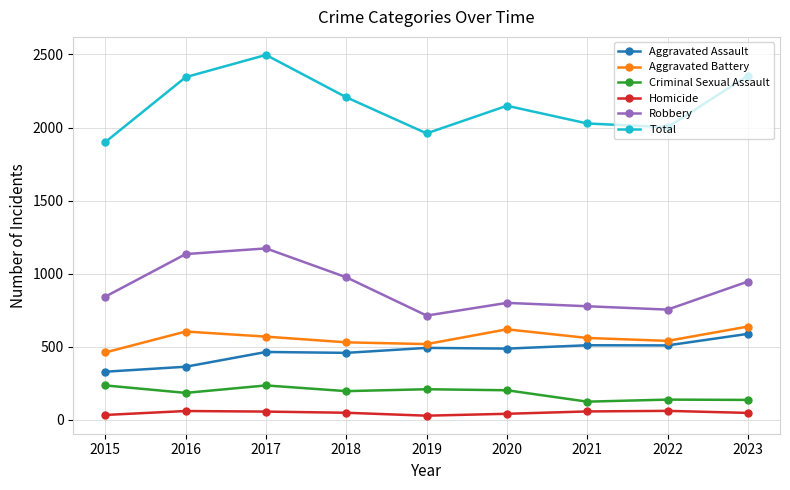

What is the value of the Total point at the 3rd from the left?

2497